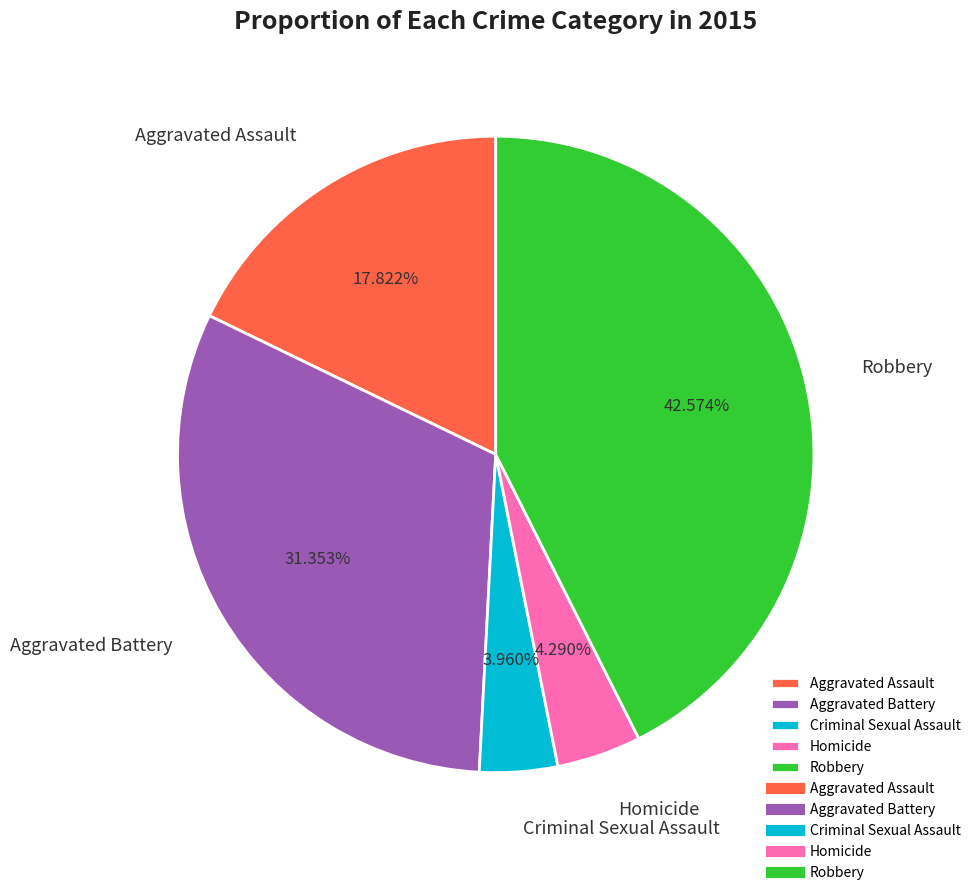

Combined, do Aggravated Battery and Aggravated Assault account for over 50%?

No